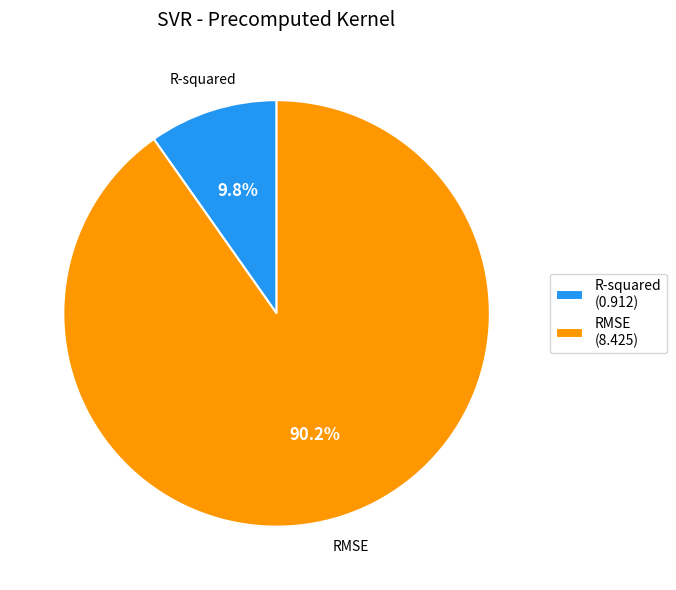

Rank the categories by value from lowest to highest.

R-squared, RMSE